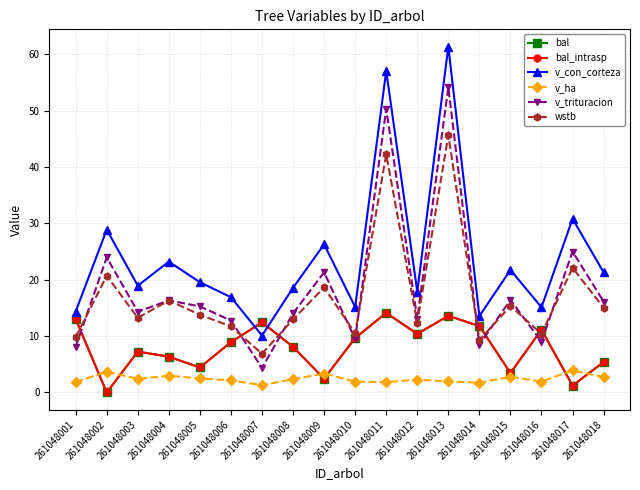

Which category has the highest value across all series?

261048013